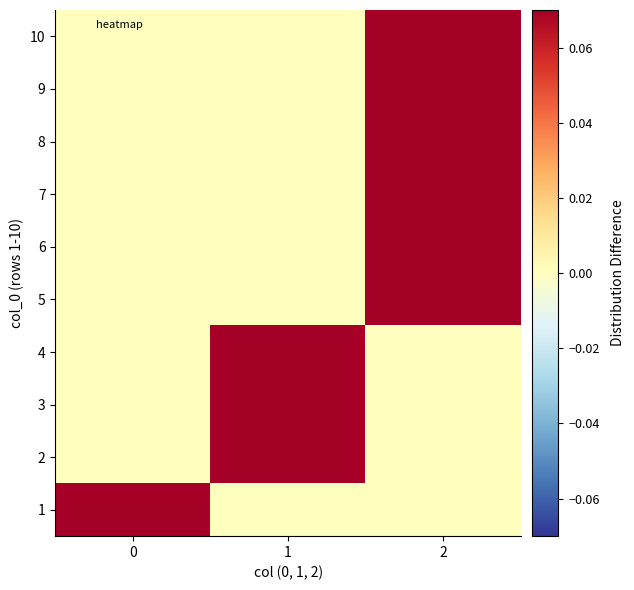

What is the maximum value shown in the chart?

1